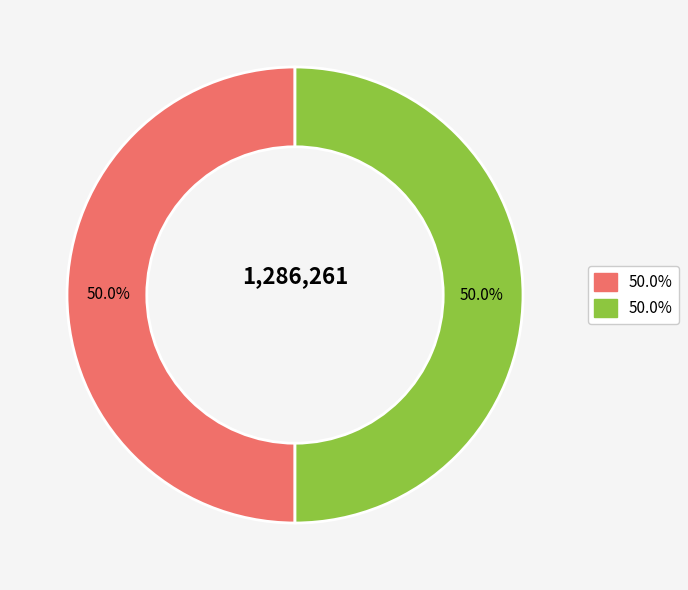

How many segments does this pie chart have?

2